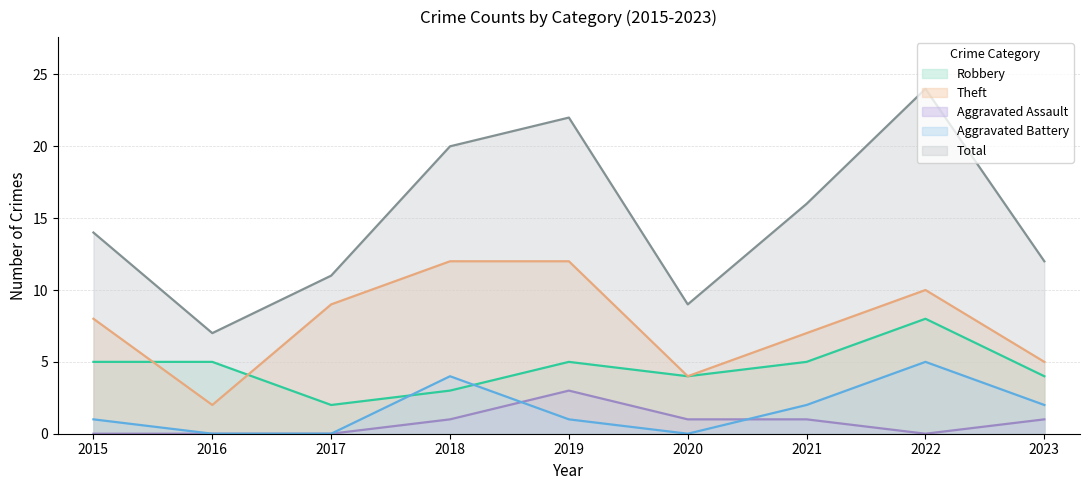

At which category is the sum across all series the highest?

2022